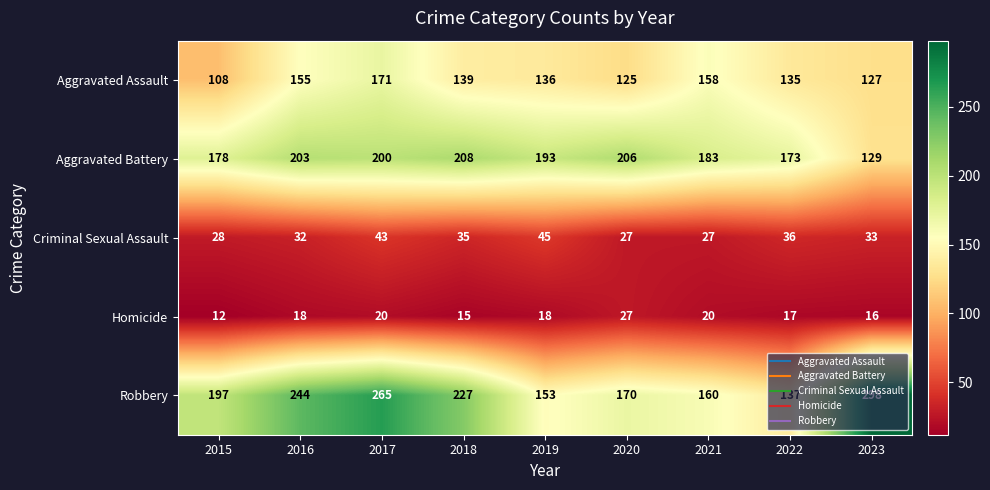

What is the total value across all series at 2021?

548